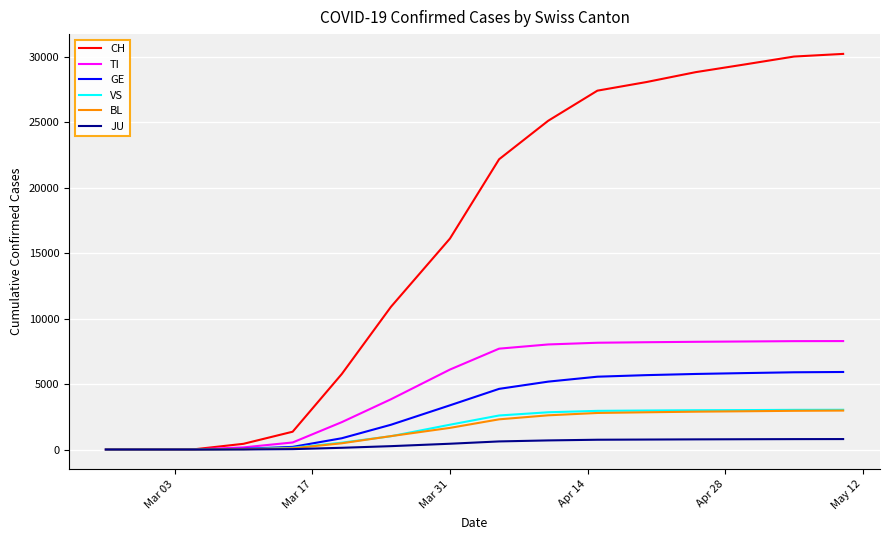

What is the highest value of the BL series?

2973